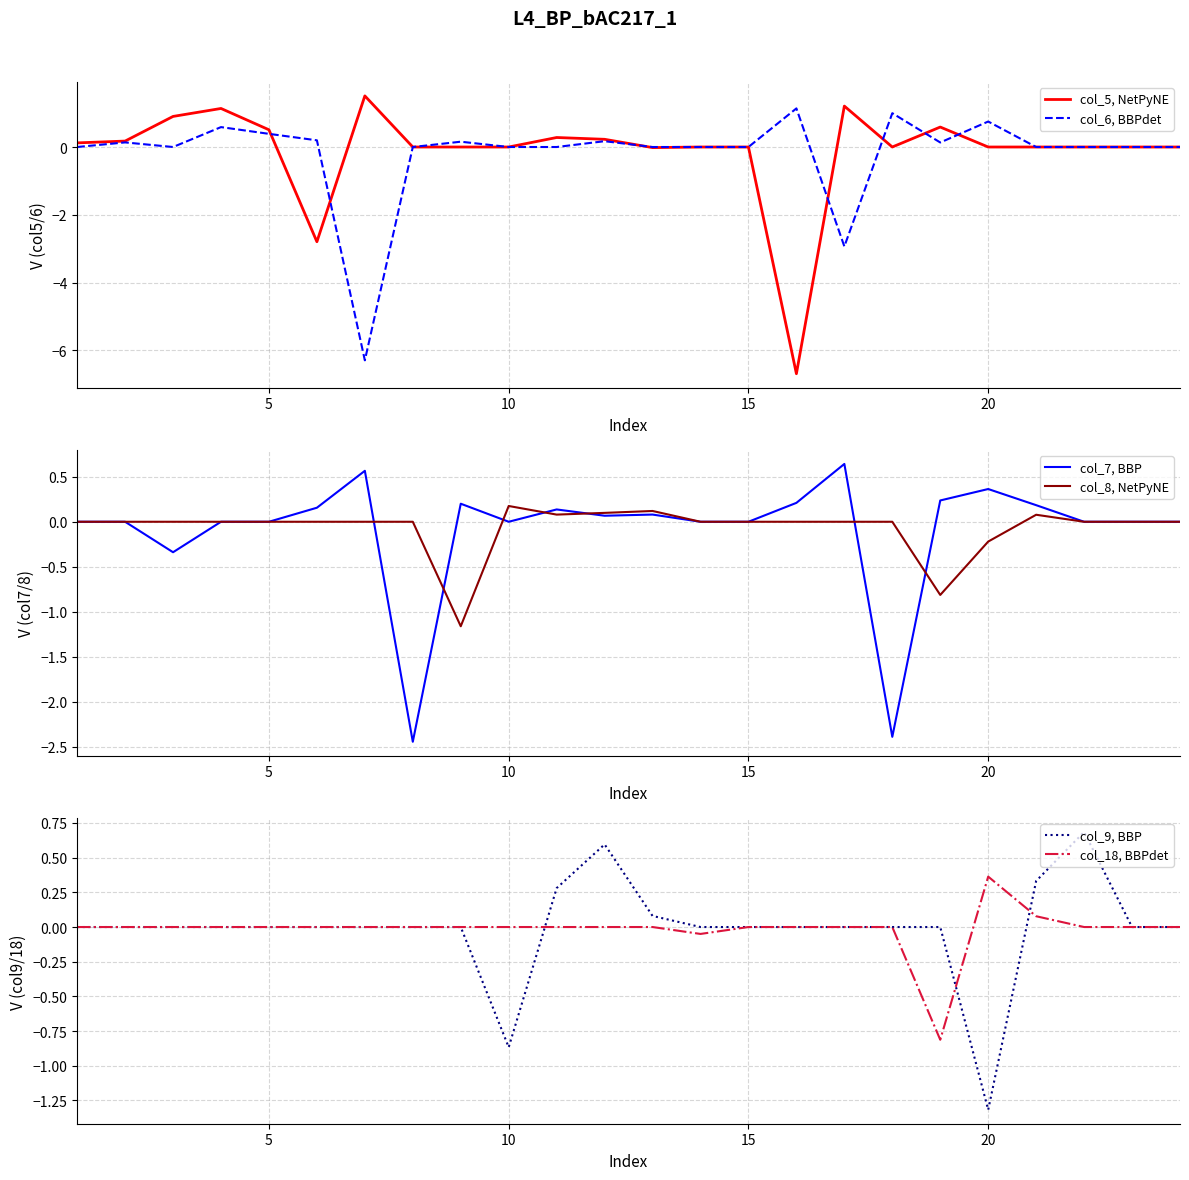

True or false: col_5, NetPyNE has a value of 0.0 at 20.

True